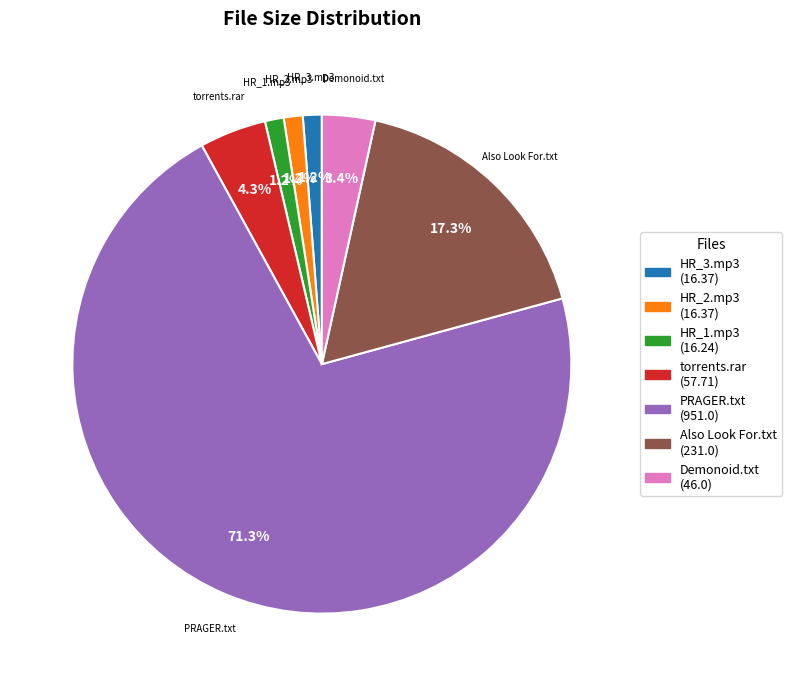

What is the ratio of the value at torrents.rar to the value at Demonoid.txt?

1.3